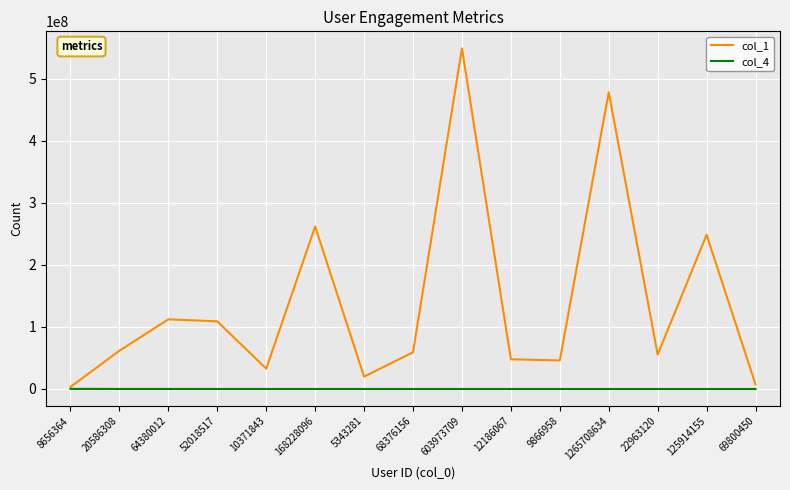

How many categories are shown in the chart?

15